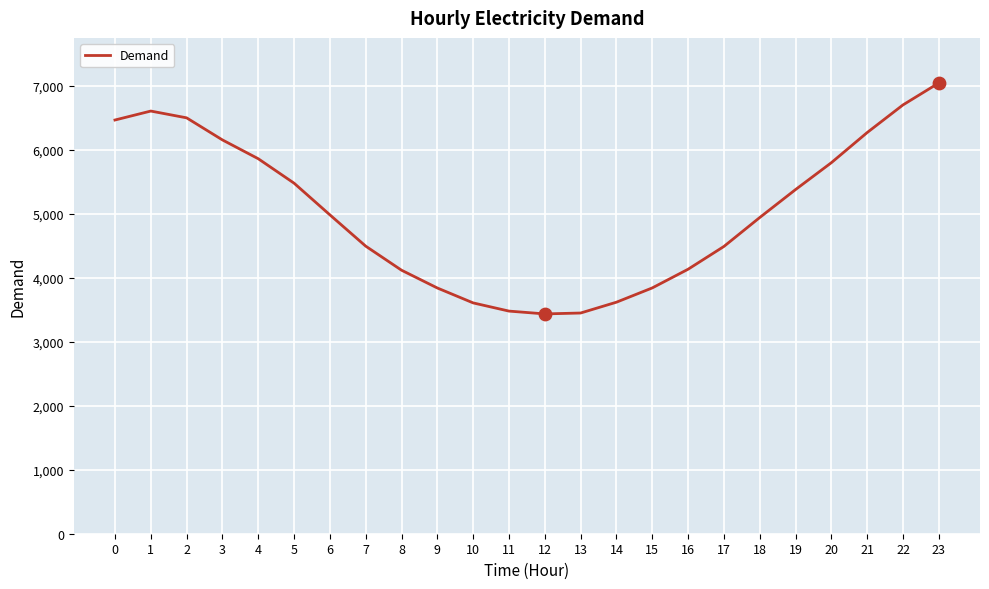

What is the ratio of the value at 0 to the value at 1?

1.0